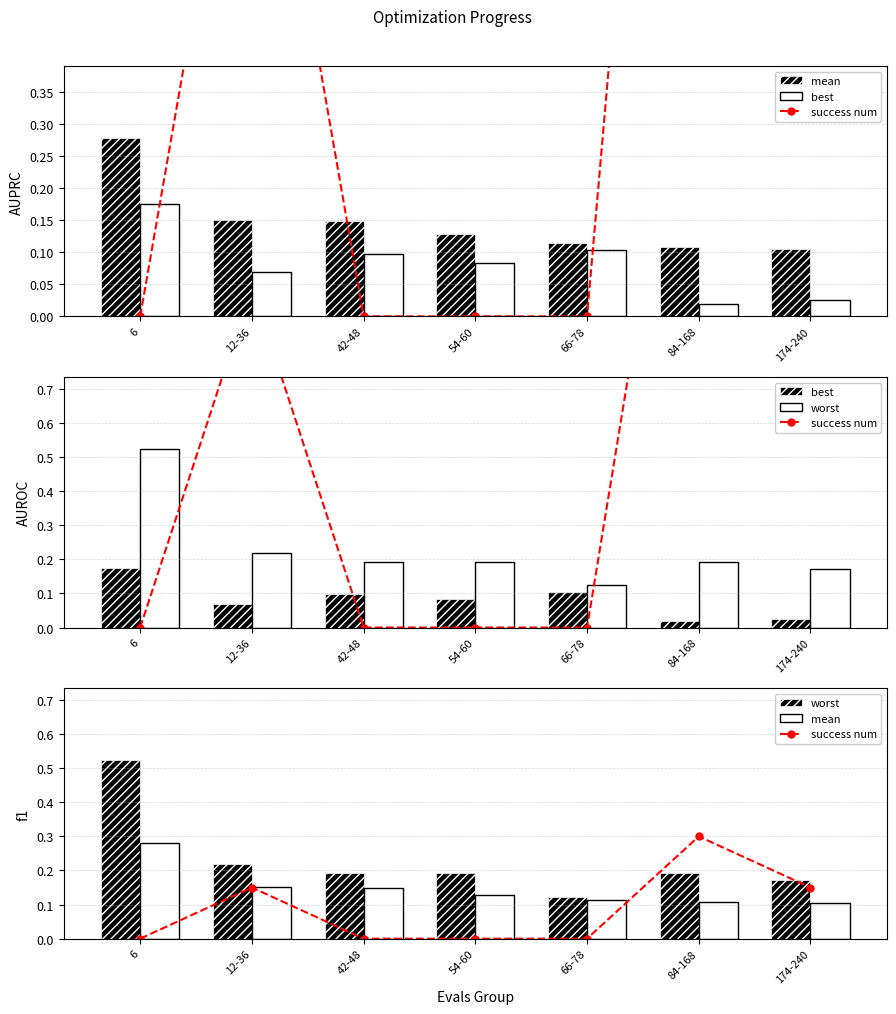

At which label is best closest to 0?

84-168